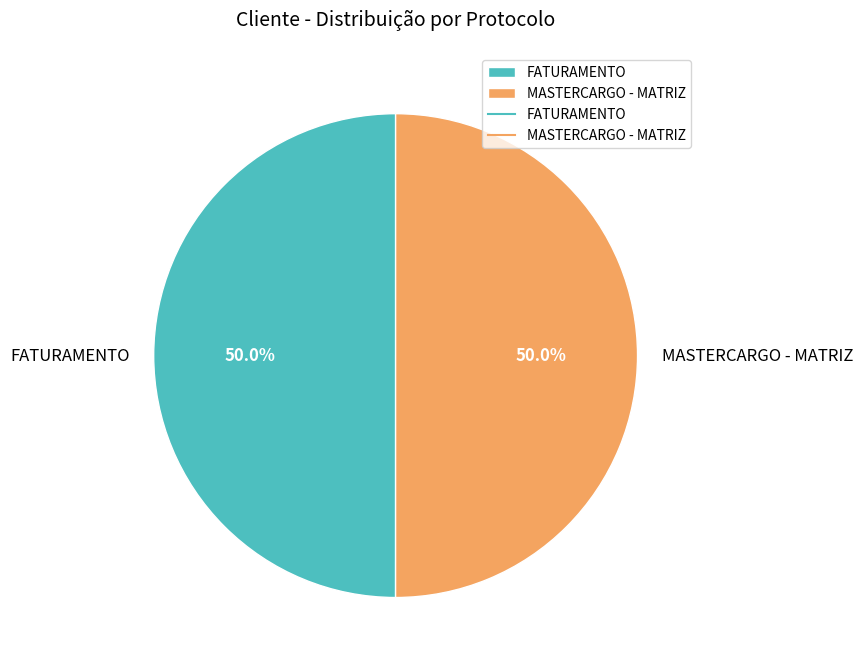

To the nearest percent, what is the average slice percentage?

50%